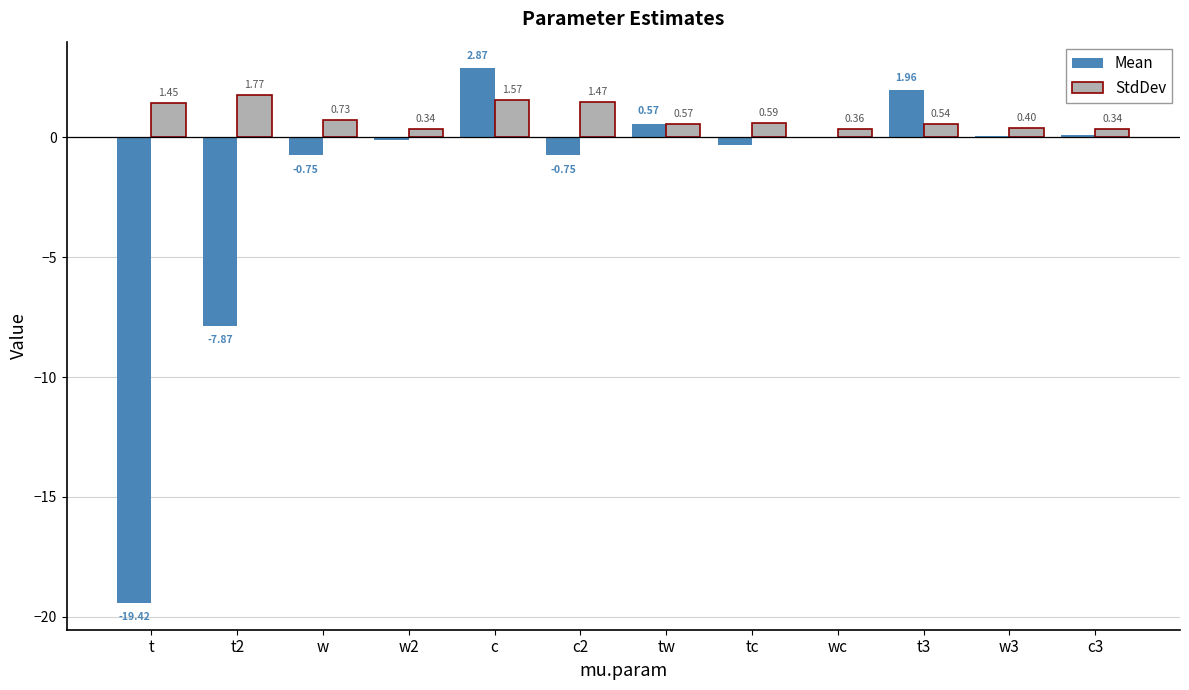

Which category has the highest value across all series?

c